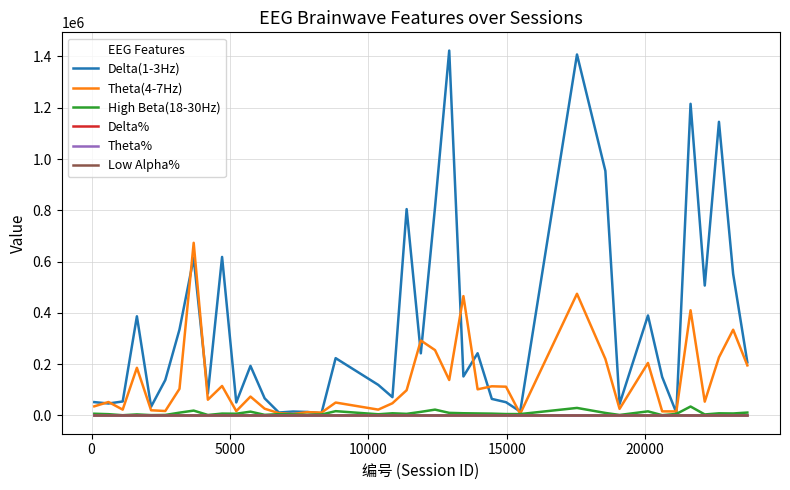

Which series has the largest range (max minus min)?

Delta(1-3Hz)